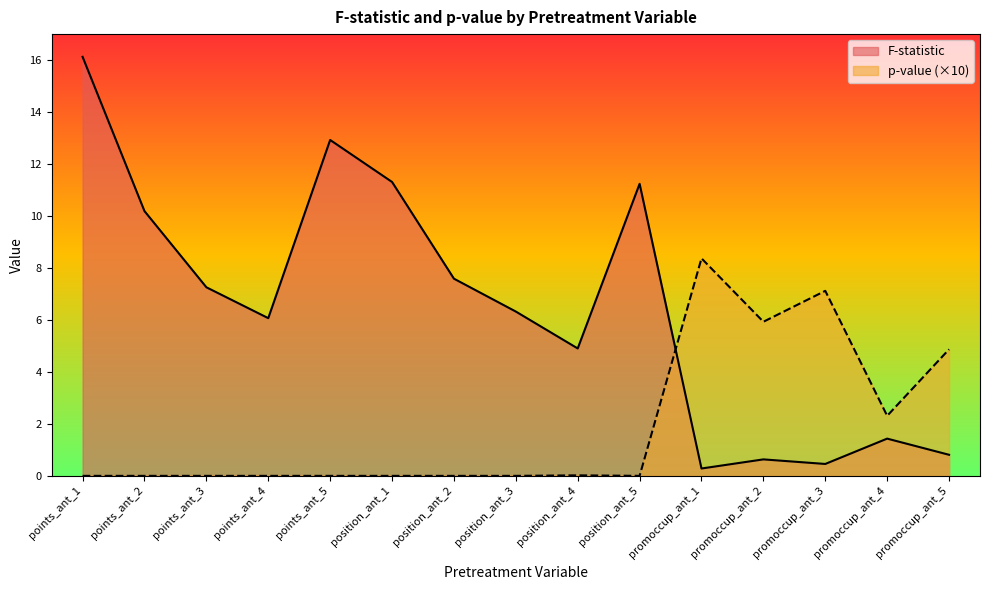

Which has a higher value, position_ant_5 or points_ant_5?

points_ant_5